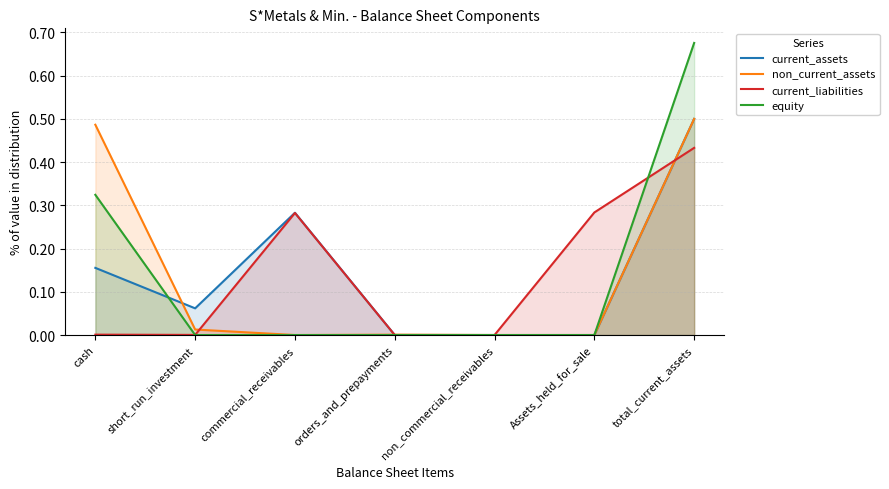

True or false: current_liabilities has more than 1 points higher than both neighbors.

False